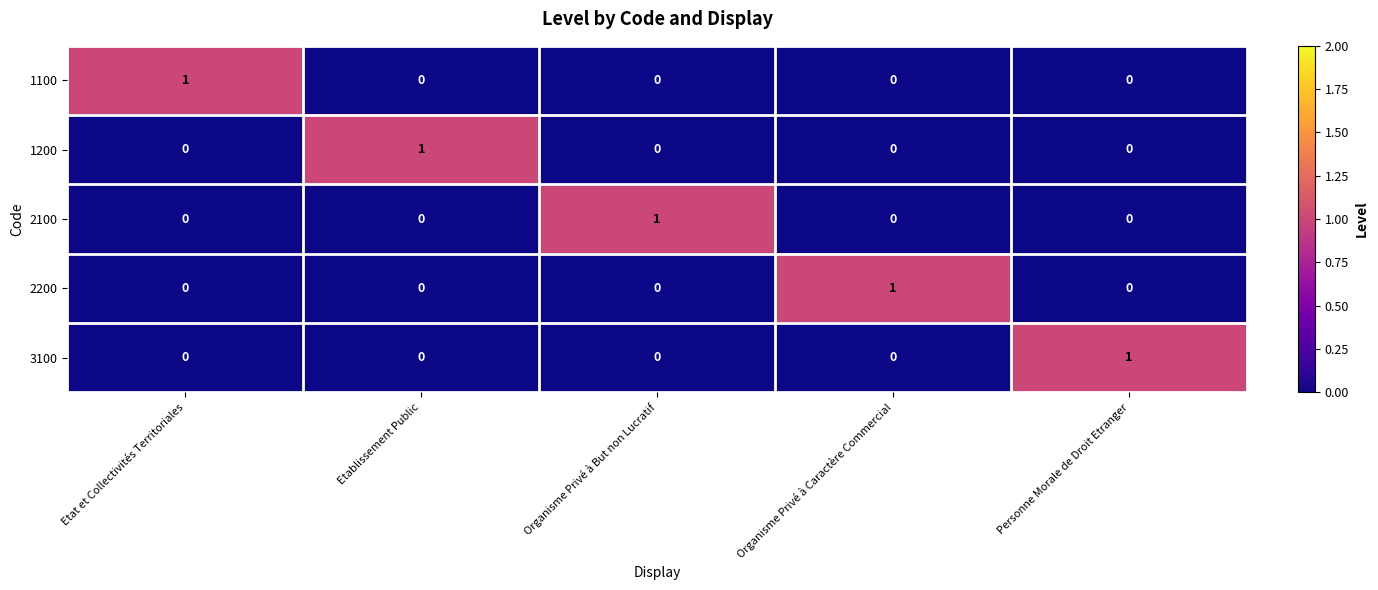

Count the 2200 values in the range 0 to 1.

5